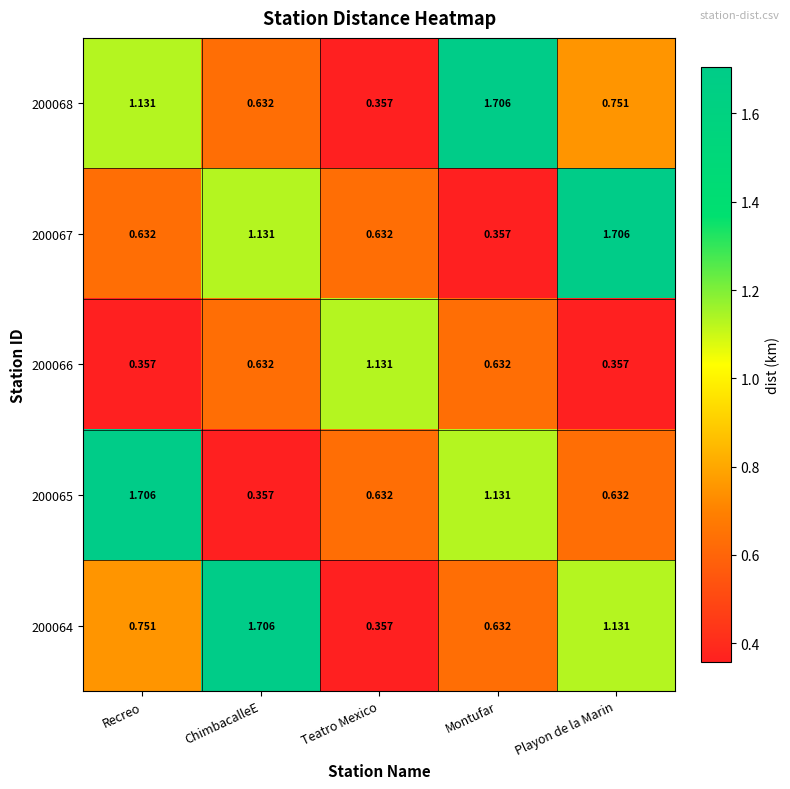

At which label is 200064 closest to 1?

Playon de la Marin